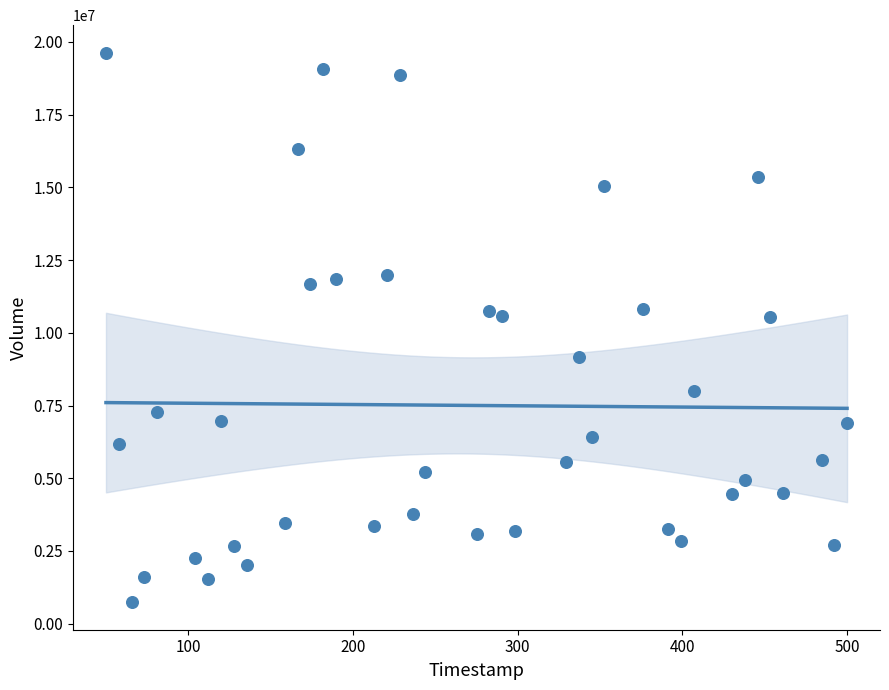

What is the range of Y values (max minus min)?

18895400